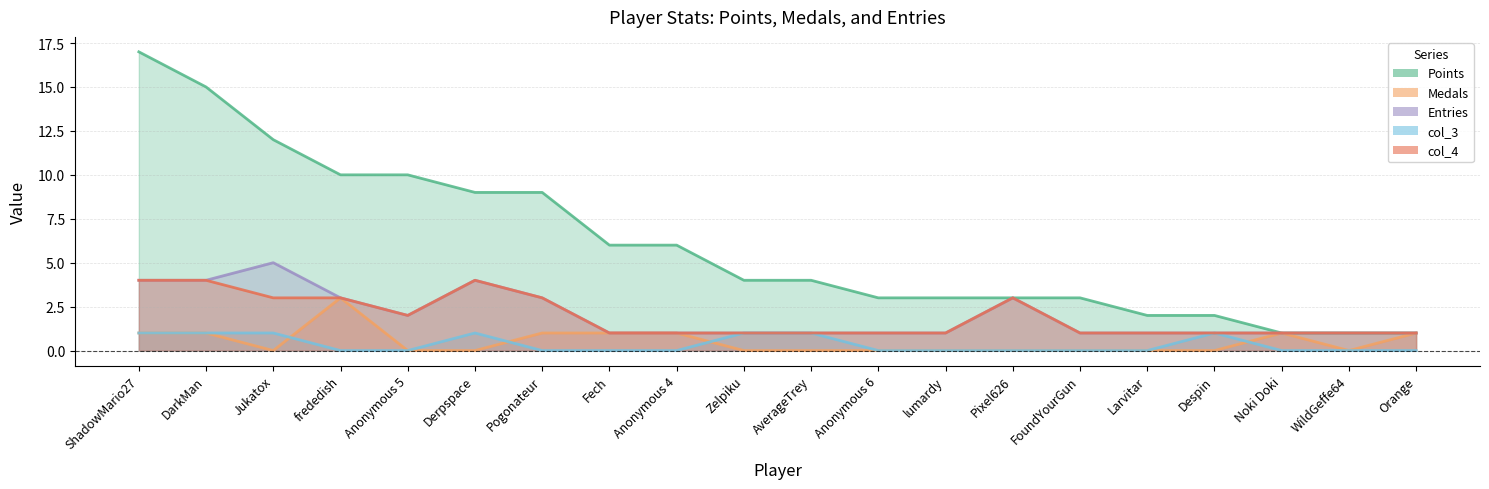

What is the spread (max minus min) of values at WildGeffe64?

1